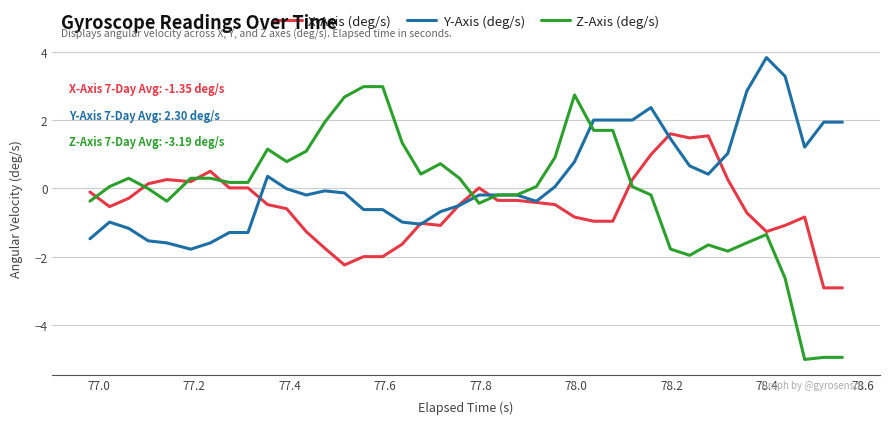

Which series has the largest total across all categories?

Y-Axis (deg/s)